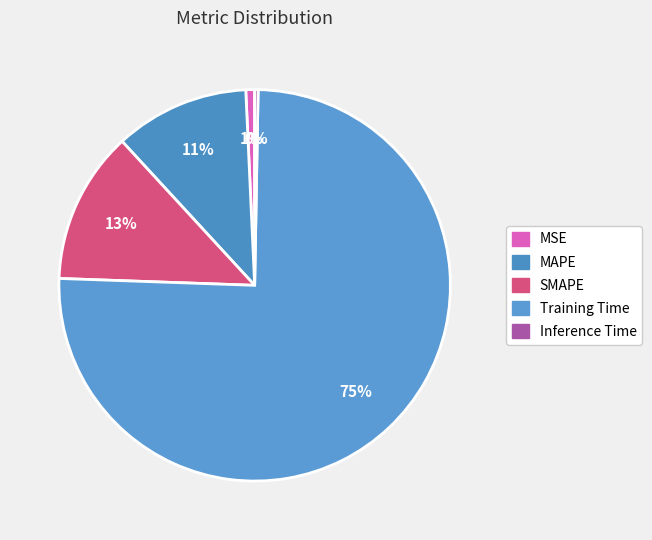

Is there any slice that represents more than half of the pie?

Yes